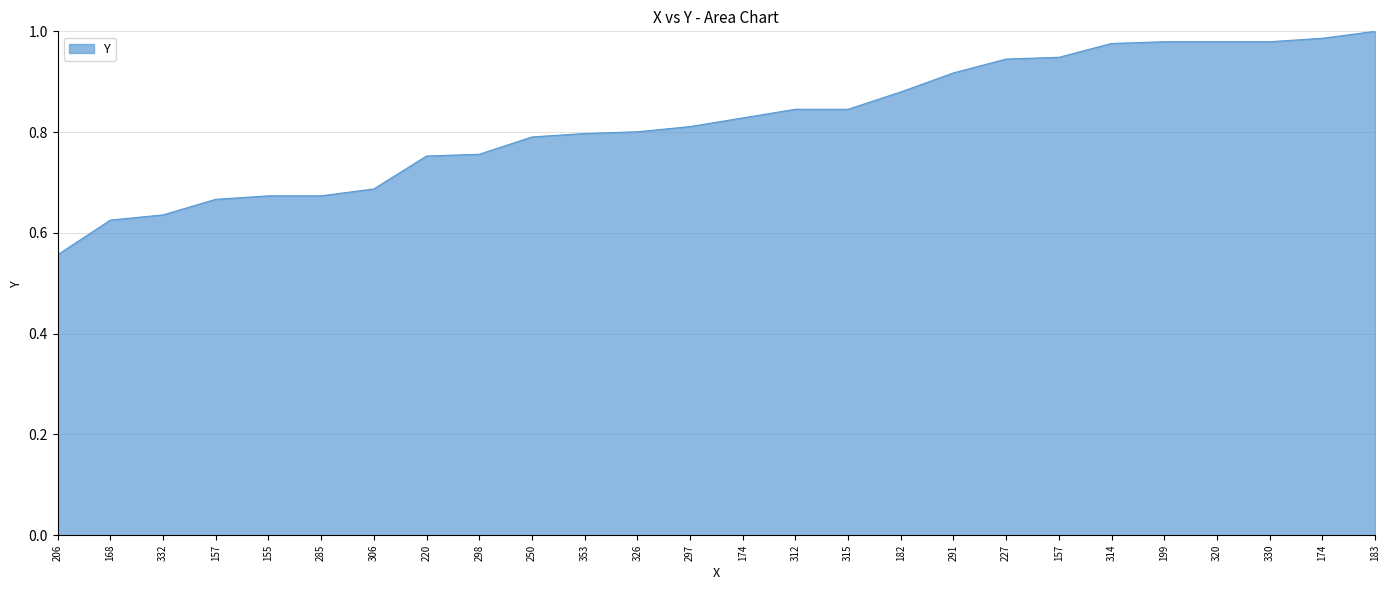

Count the number of data series in this chart.

1